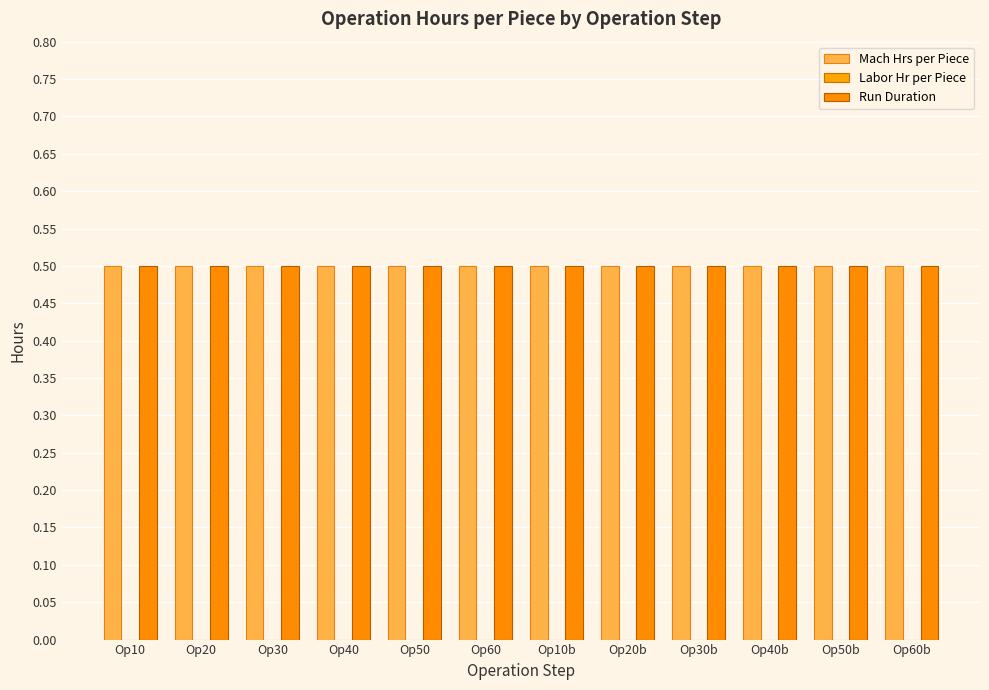

Rank the series at Op20 from highest to lowest value.

Mach Hrs per Piece, Run Duration, Labor Hr per Piece